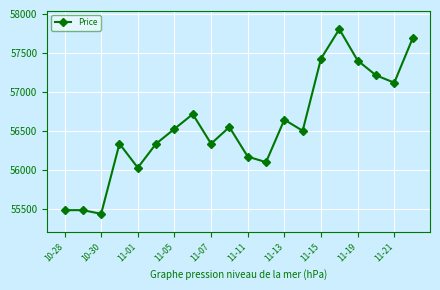

How many categories are shown in the chart?

20